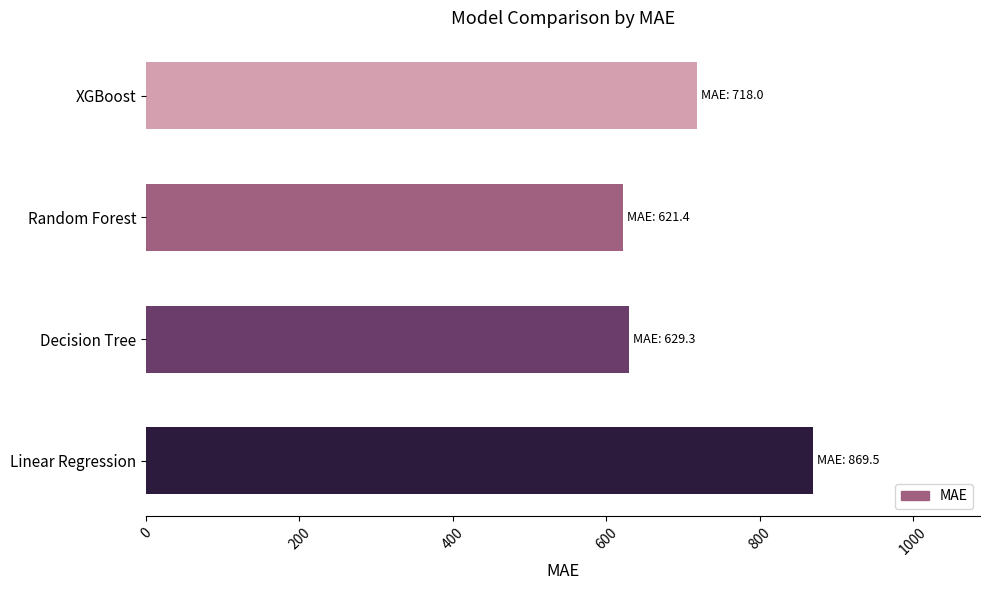

Reading bottom to top, list all the values displayed in this chart.

869.5	629.3	621.4	718.0